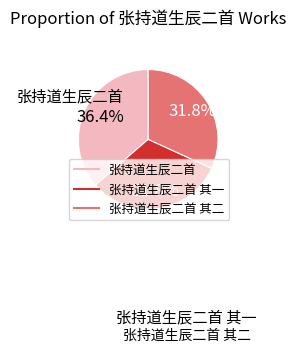

Does any single category account for the majority?

No